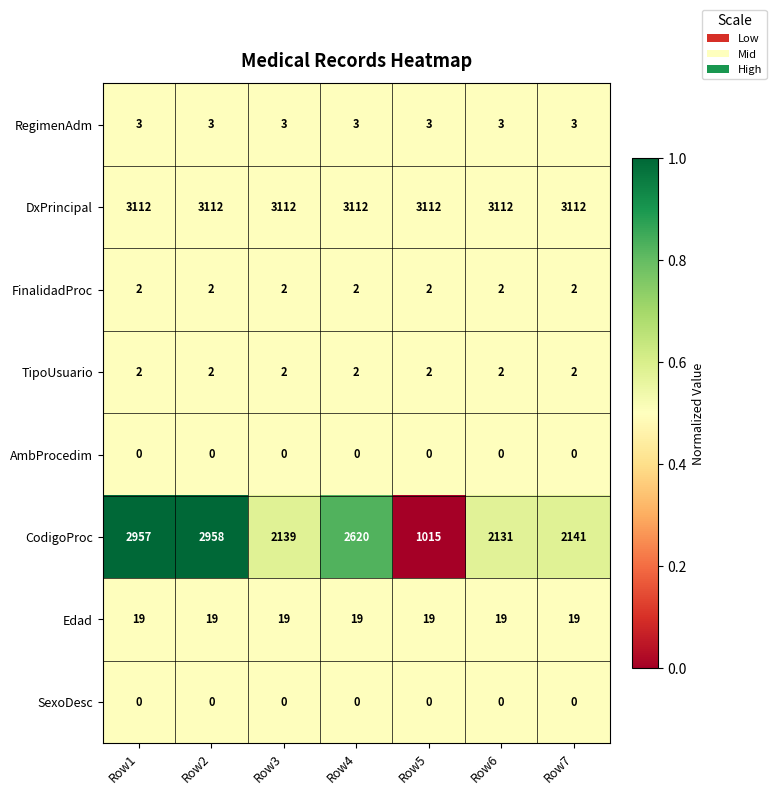

What is the lowest value of the DxPrincipal series?

3112